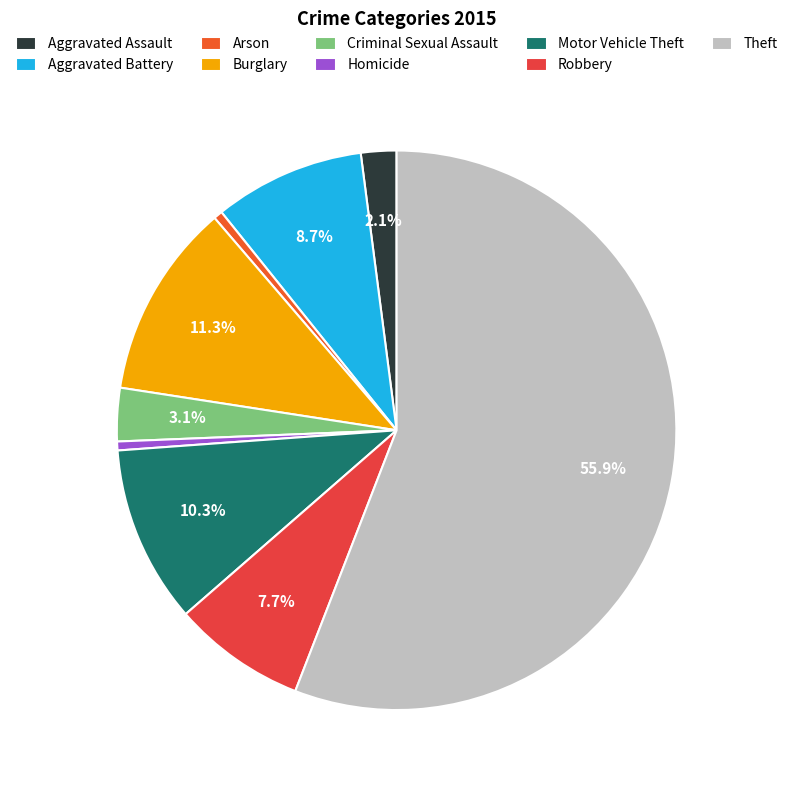

Is Robbery the majority of the pie?

No